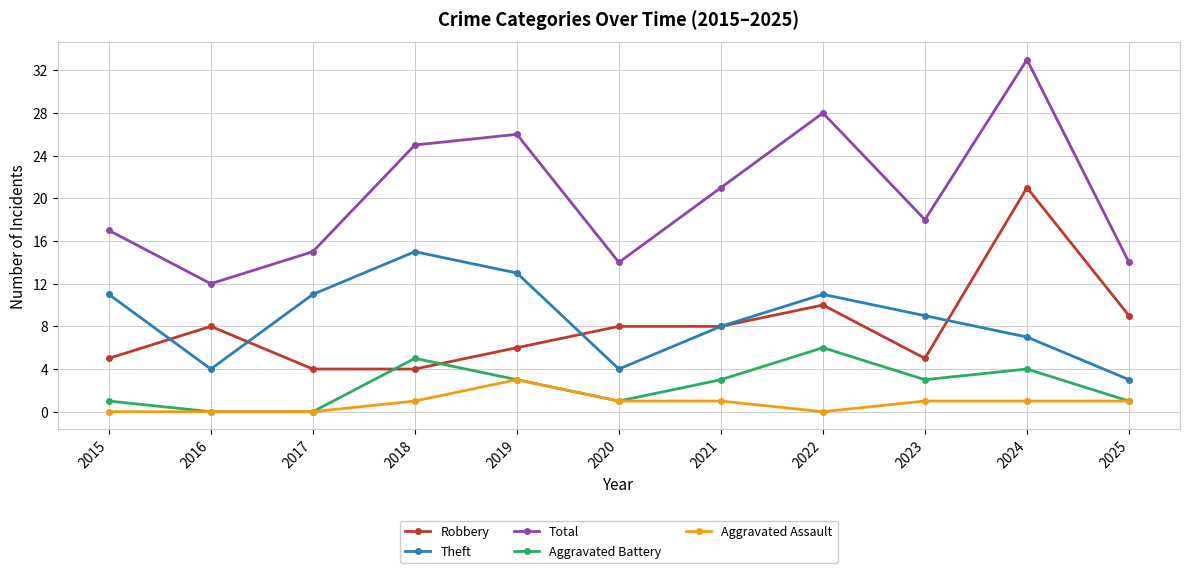

Reading left to right, transcribe all the data shown in this chart.

Robbery: 2015=5	2016=8	2017=4	2018=4	2019=6	2020=8	2021=8	2022=10	2023=5	2024=21	2025=9
Theft: 2015=11	2016=4	2017=11	2018=15	2019=13	2020=4	2021=8	2022=11	2023=9	2024=7	2025=3
Total: 2015=17	2016=12	2017=15	2018=25	2019=26	2020=14	2021=21	2022=28	2023=18	2024=33	2025=14
Aggravated Battery: 2015=1	2016=0	2017=0	2018=5	2019=3	2020=1	2021=3	2022=6	2023=3	2024=4	2025=1
Aggravated Assault: 2015=0	2016=0	2017=0	2018=1	2019=3	2020=1	2021=1	2022=0	2023=1	2024=1	2025=1